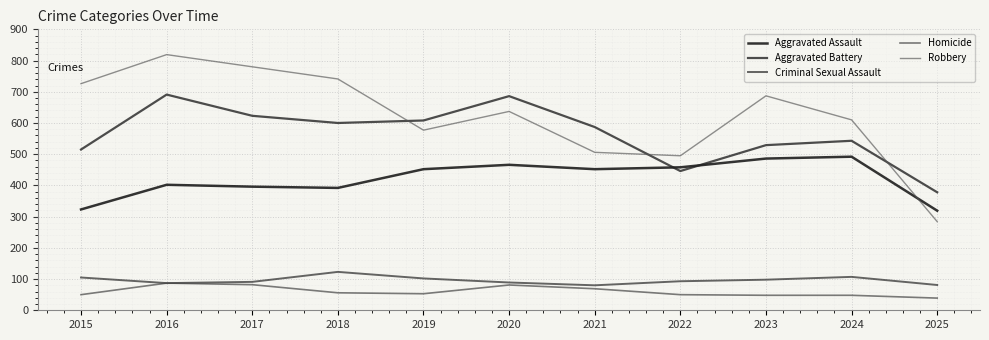

True or false: Aggravated Assault and Homicide cross at least once.

False